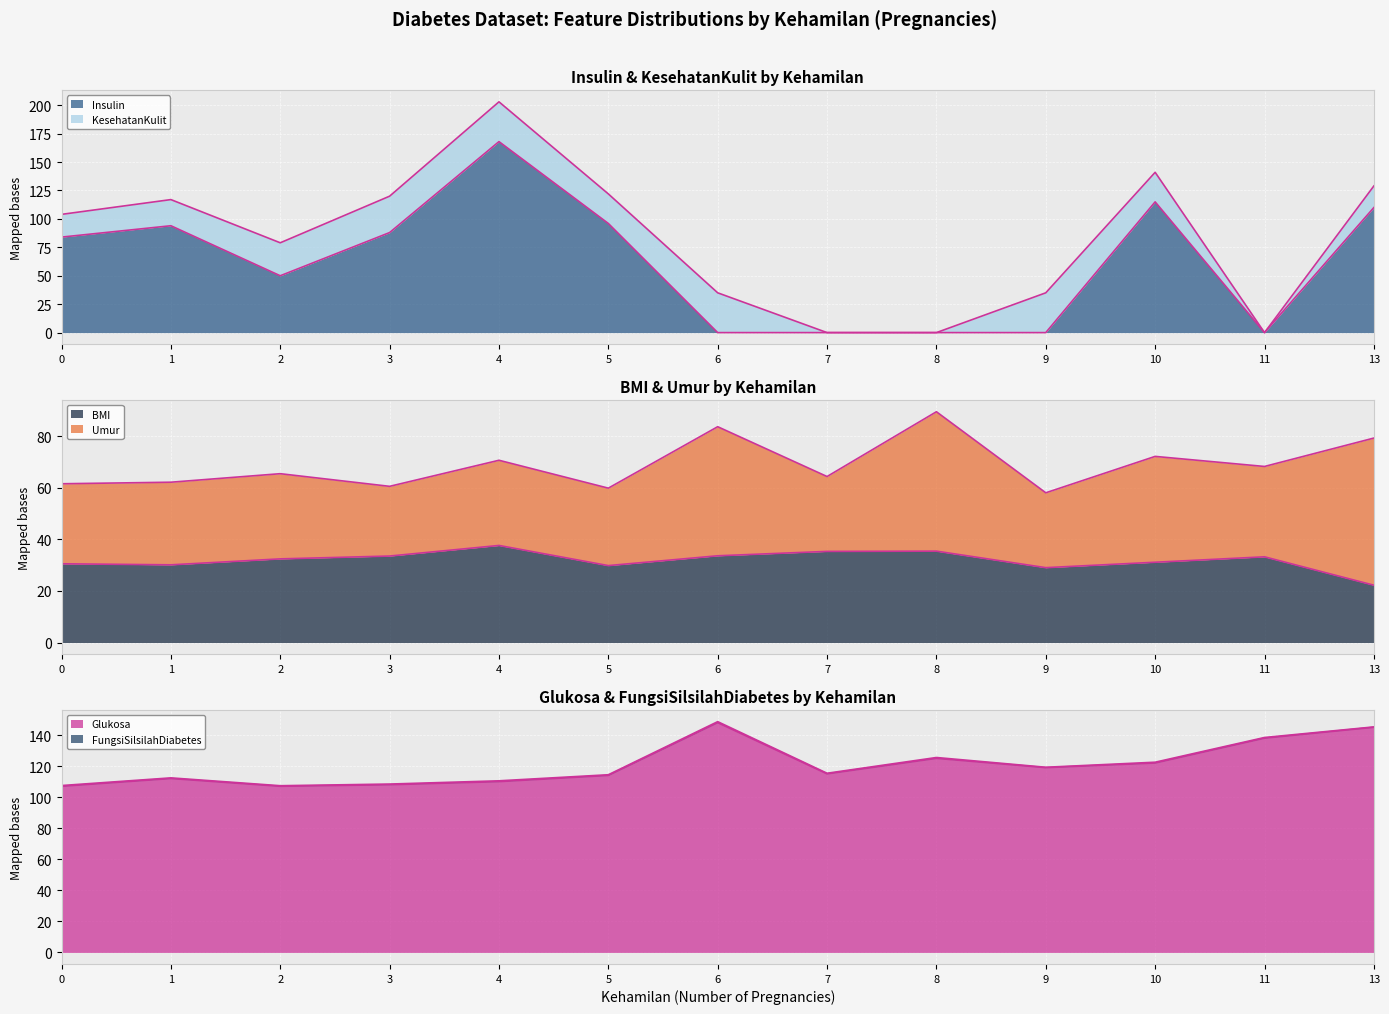

How many data points in Insulin are less than 84?

6